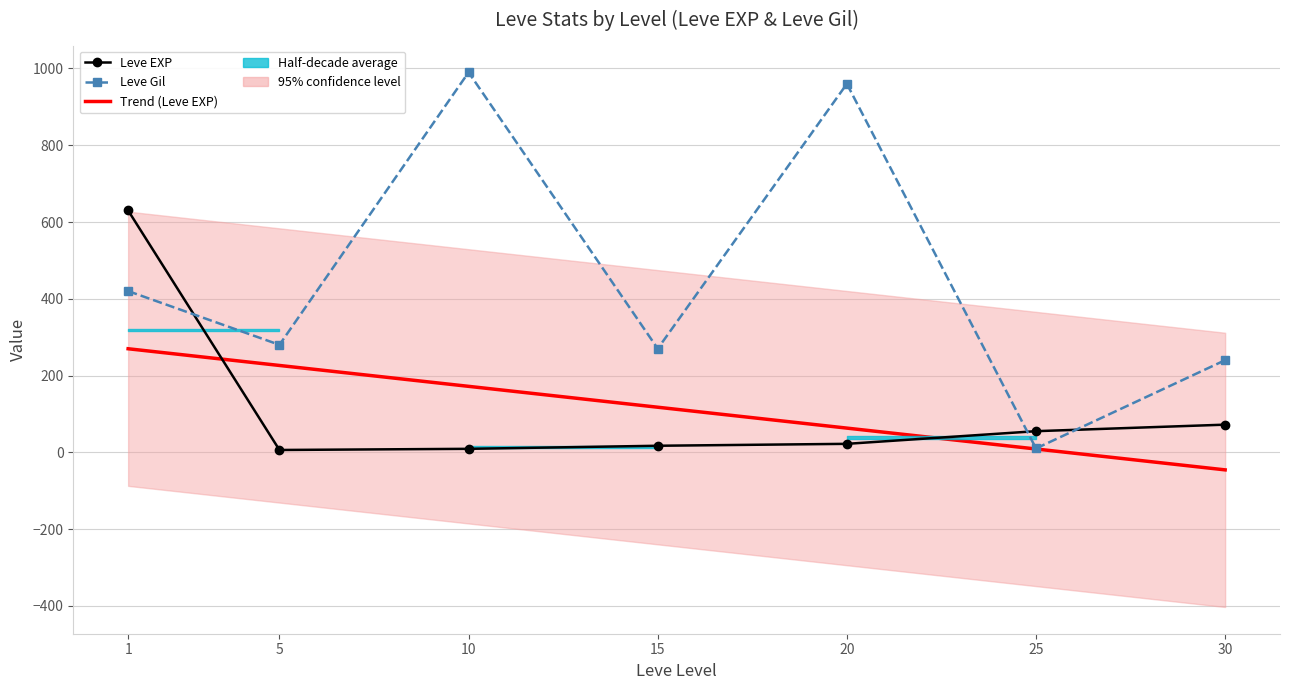

Where do Leve EXP and Leve Gil first cross each other?

1 and 5